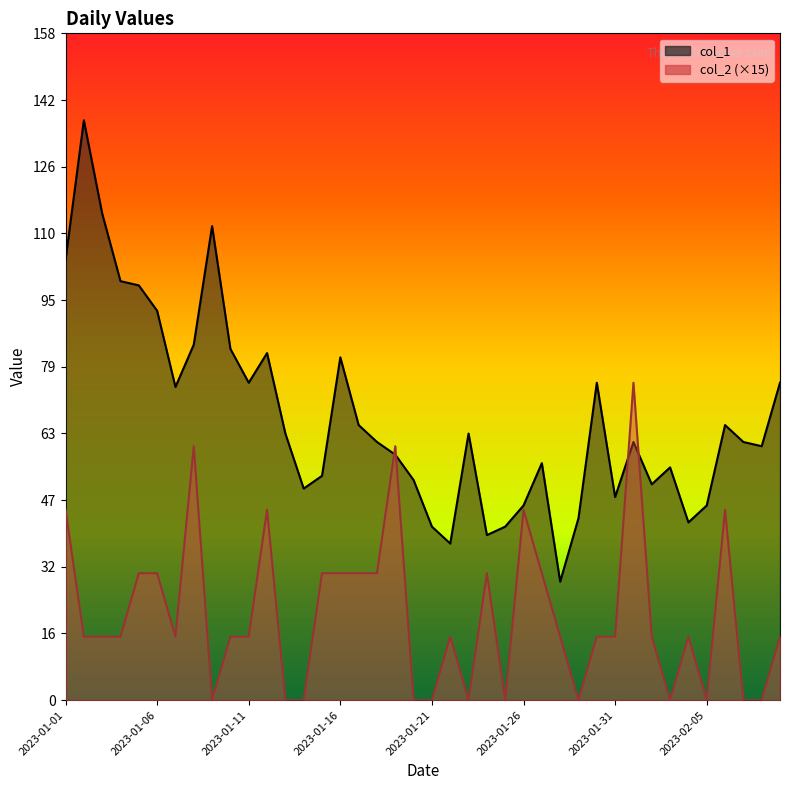

Where is the first local maximum for col_1?

2023-01-02